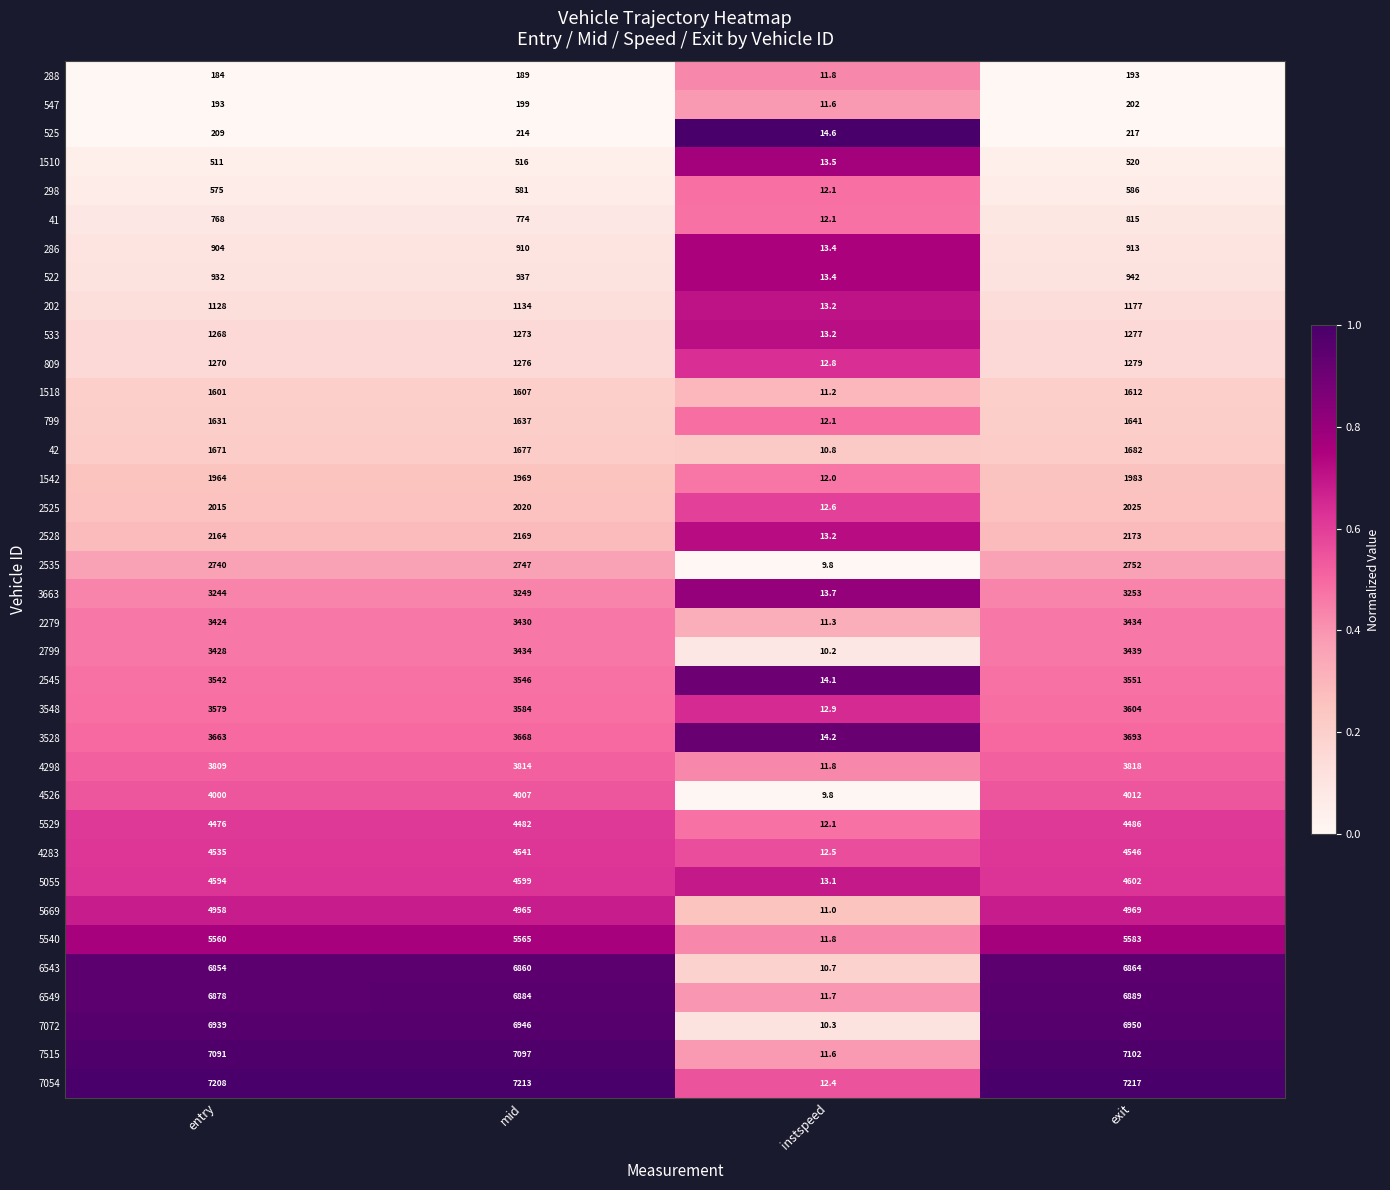

What is the minimum value shown in the chart?

9.8